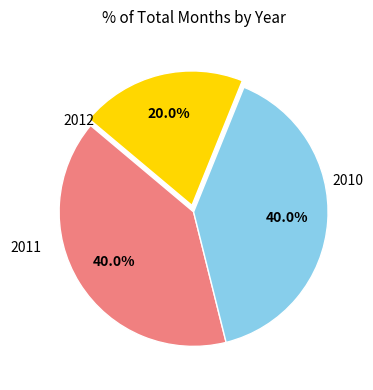

Is there a majority slice in this chart?

No